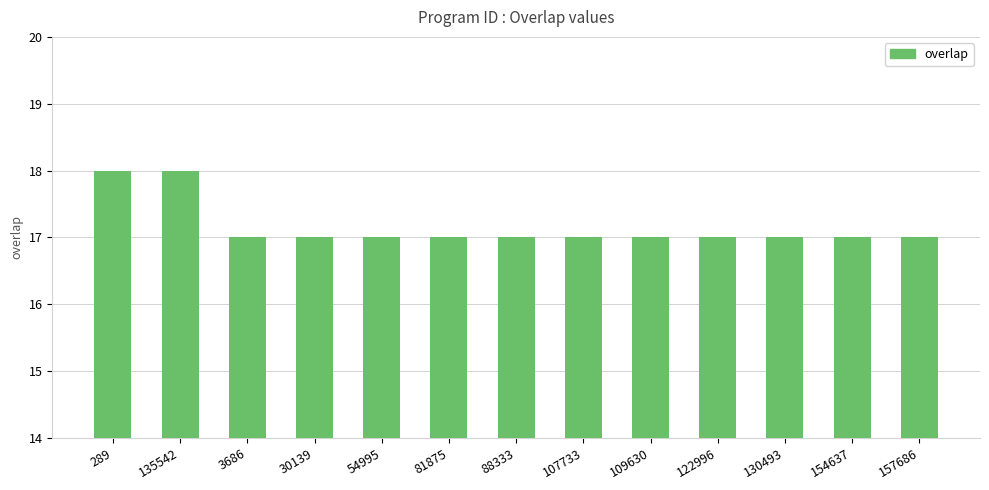

What is the change in value from 289 to 54995?

-1